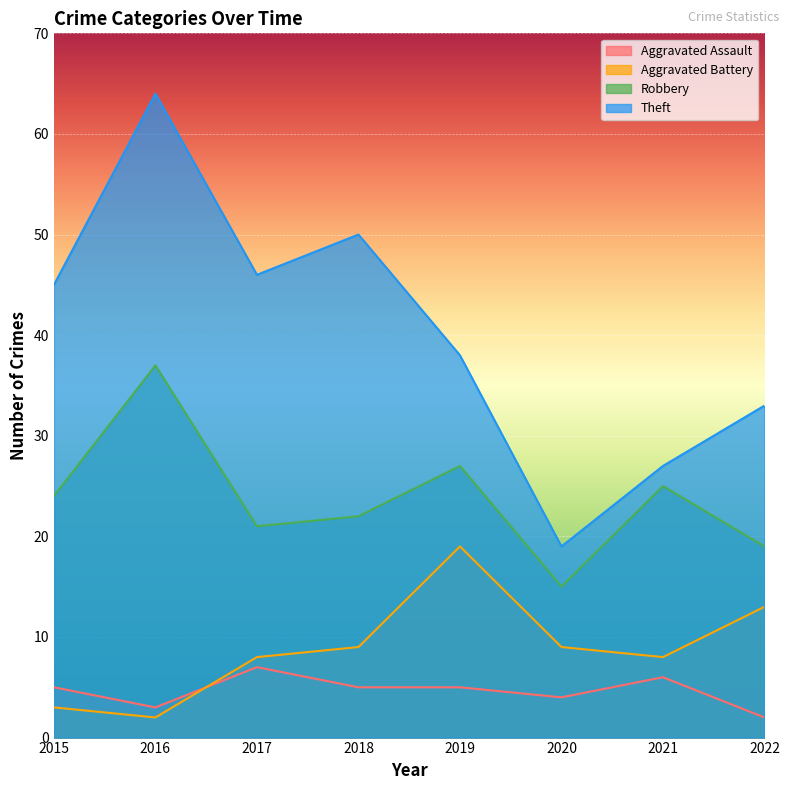

How many lines are shown in the chart?

4